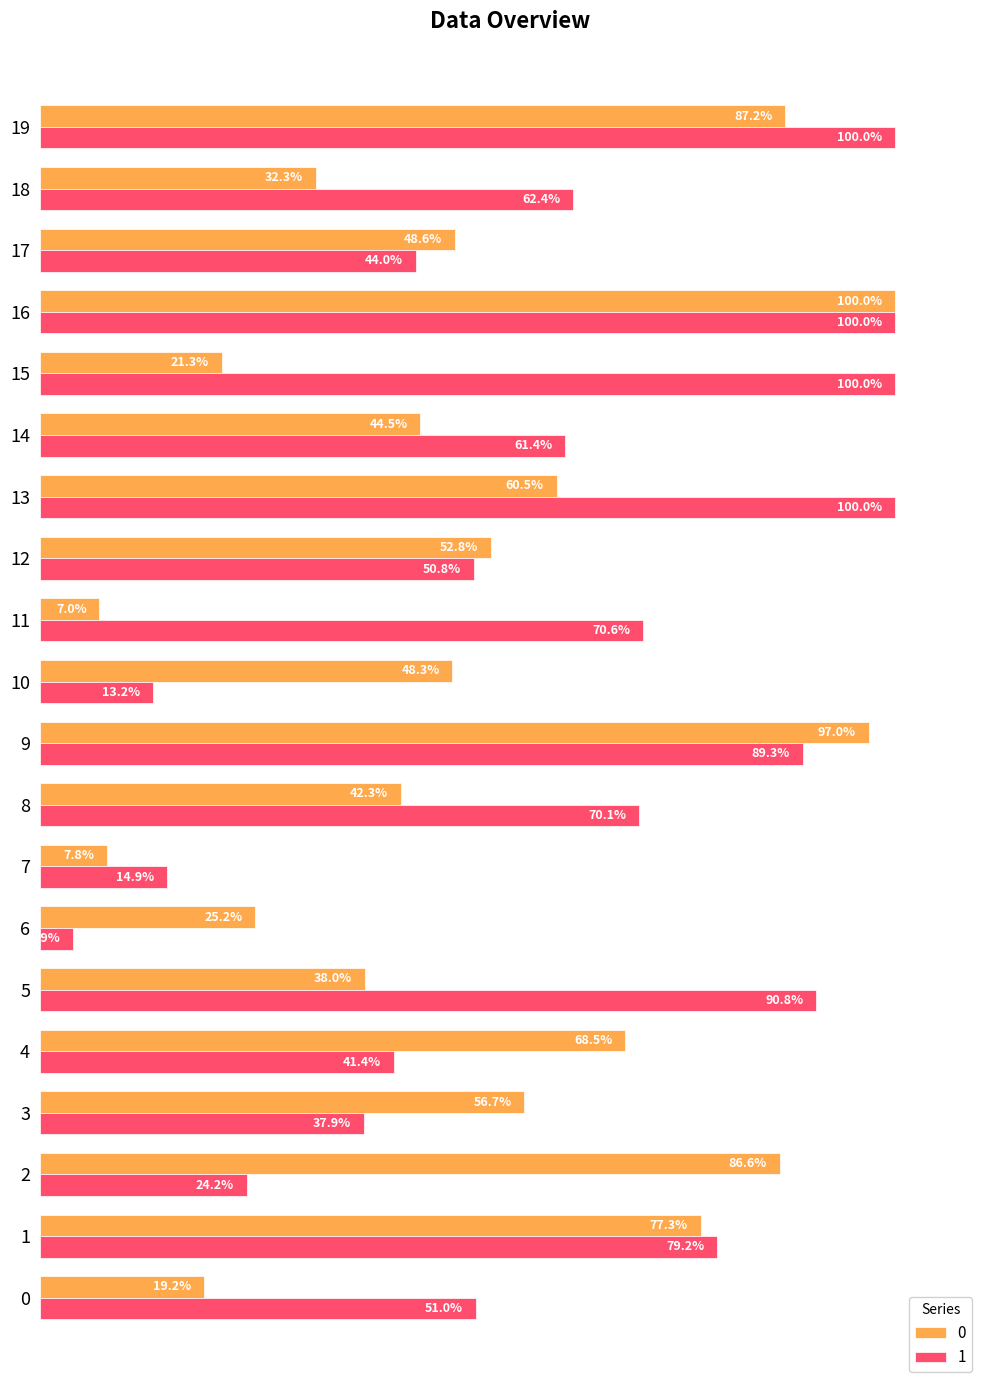

List the series in order of their overall mean, lowest first.

0, 1